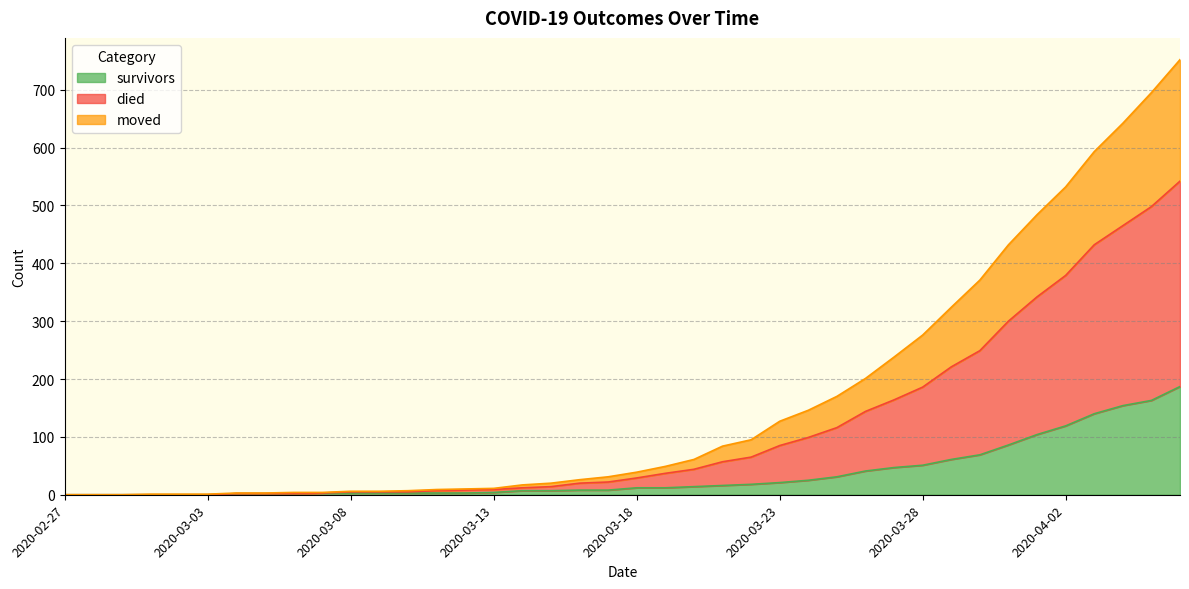

Which series has the largest total across all categories?

died